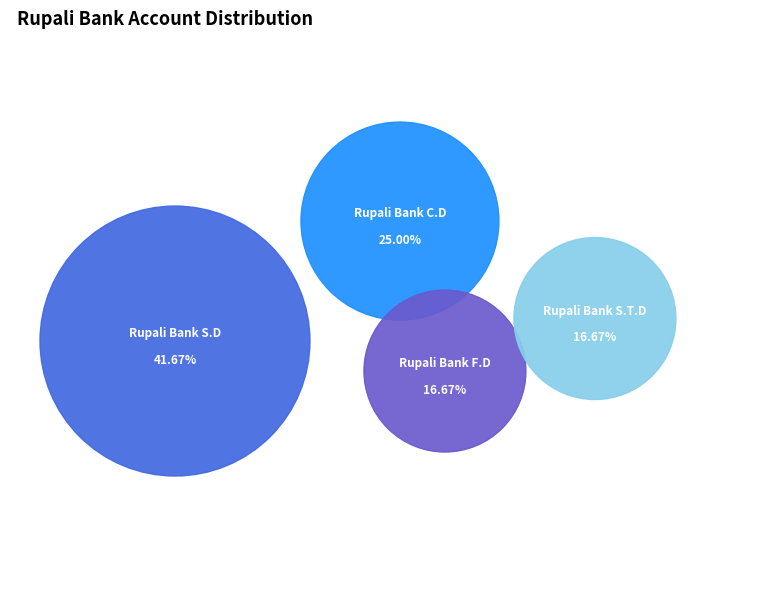

Is it true that Rupali Bank S.T.D is 17% of the pie?

True